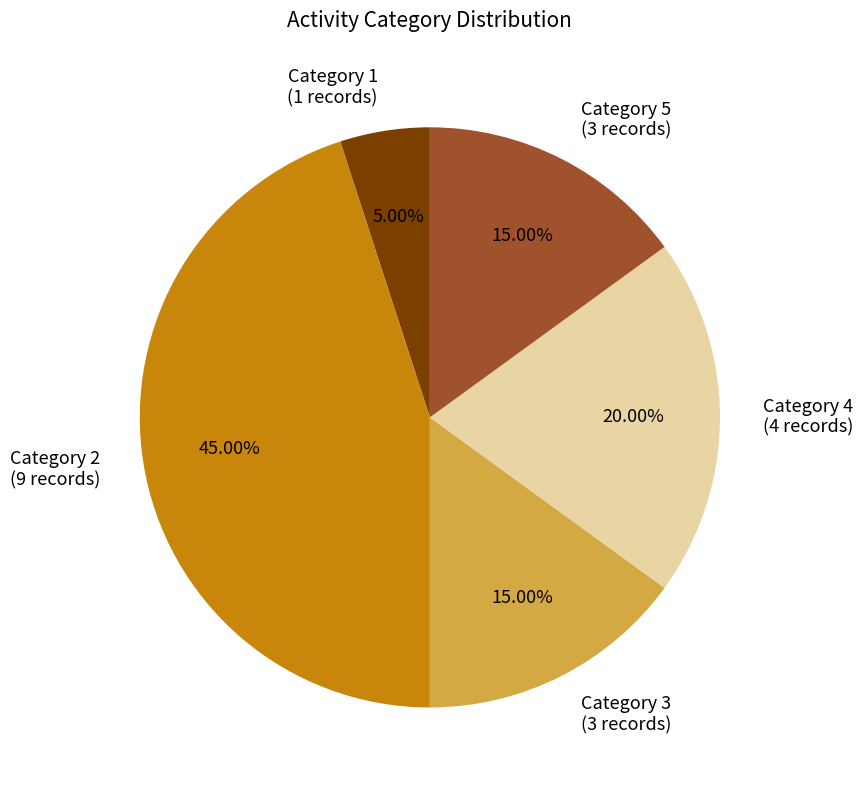

Is the sum of Category 5 (3 records) and Category 4 (4 records) greater than half?

No